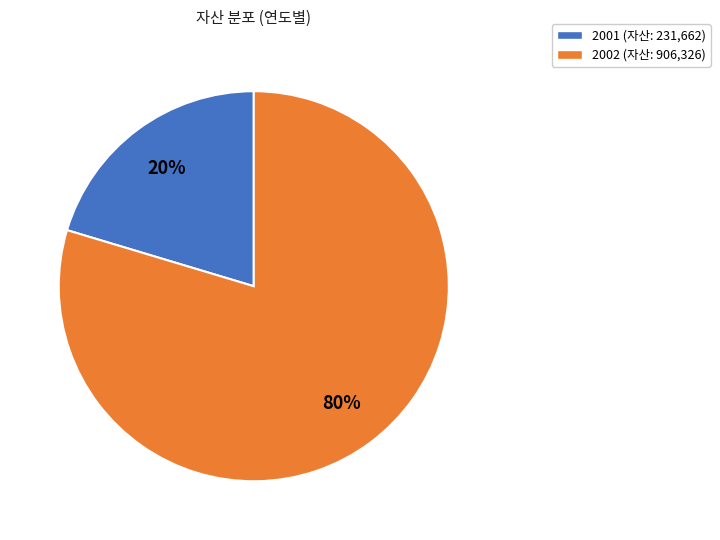

The 2001 slice represents 29% of the pie. True or false?

False